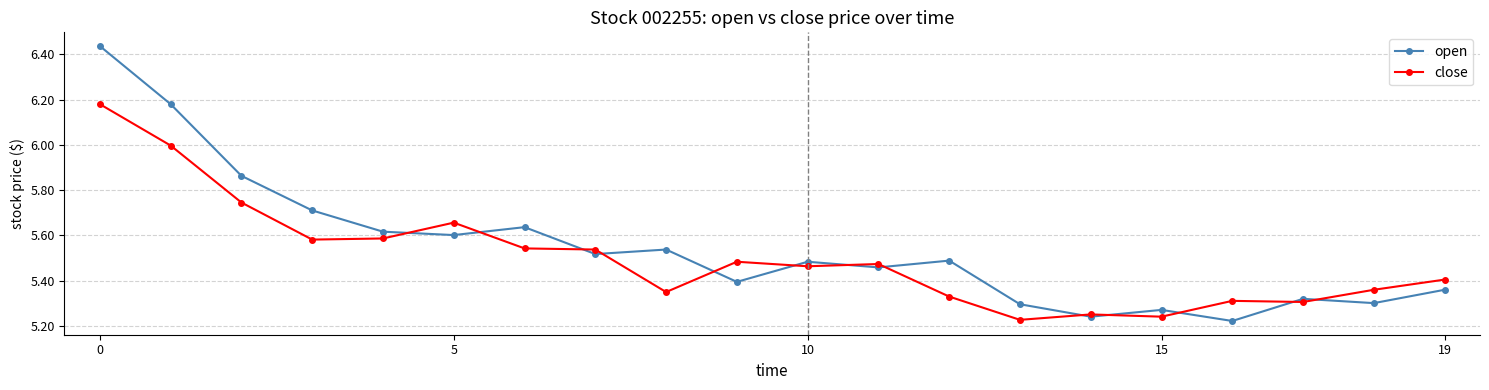

True or false: open has more than 1 points higher than both neighbors.

True